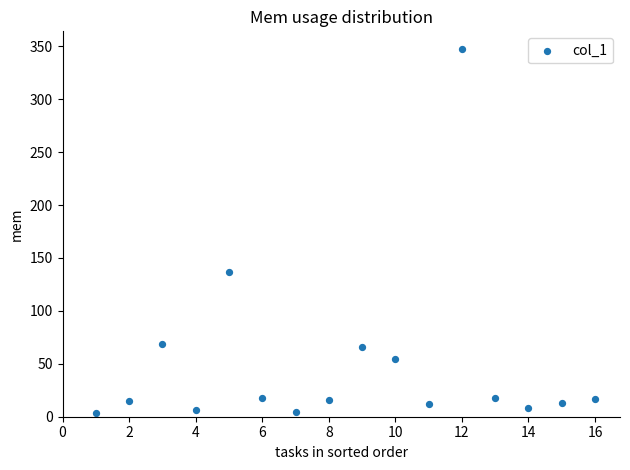

What Y value in the scatter plot is closest to 175?

136.7